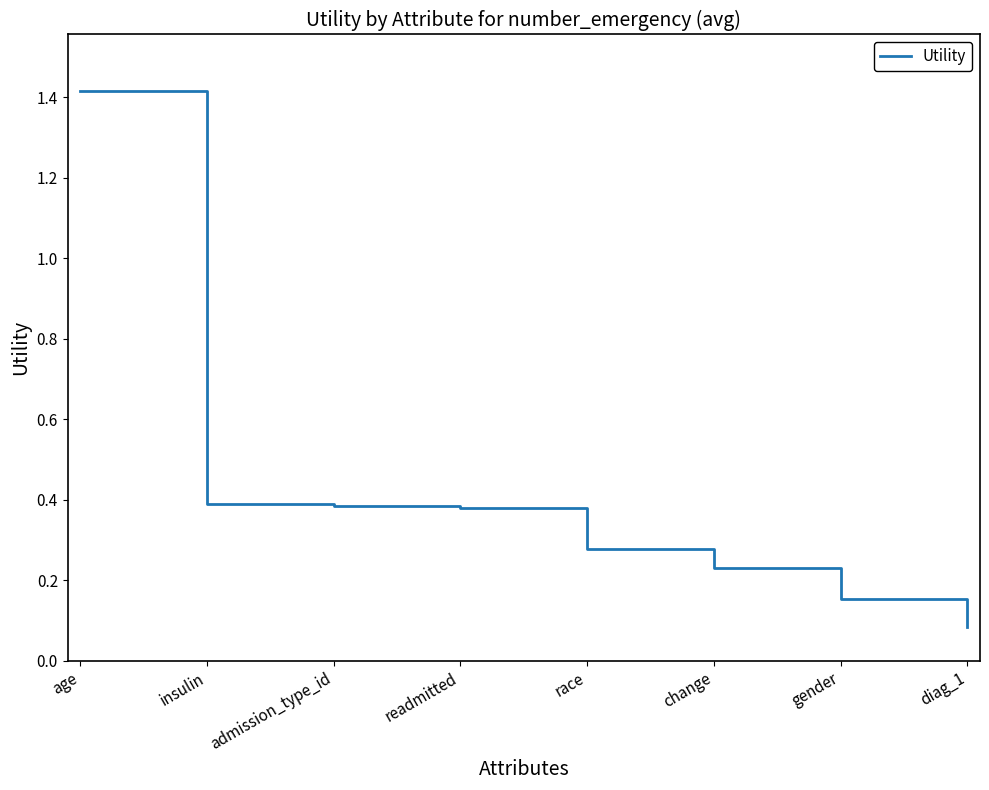

Where is the data nearest to the value 0?

diag_1